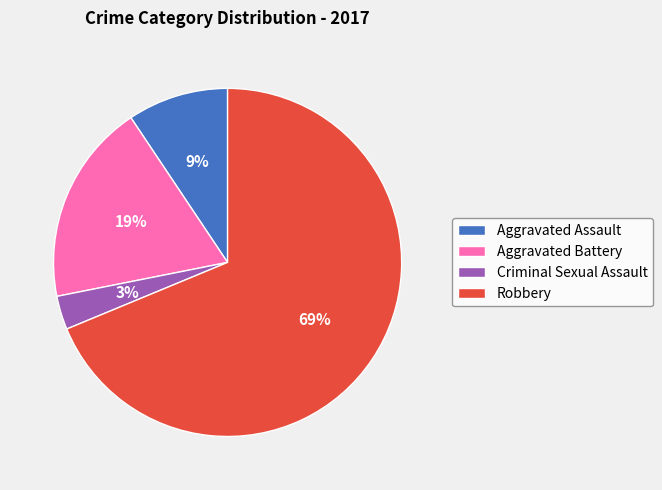

What percentage is the Aggravated Assault slice, to the nearest percent?

9%